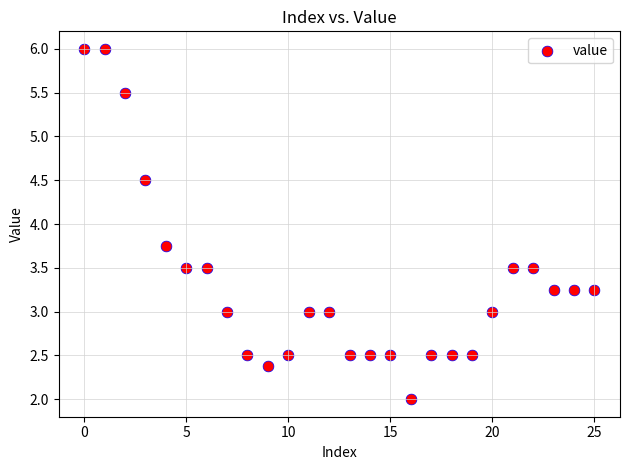

What is the range of Y values (max minus min)?

4.0